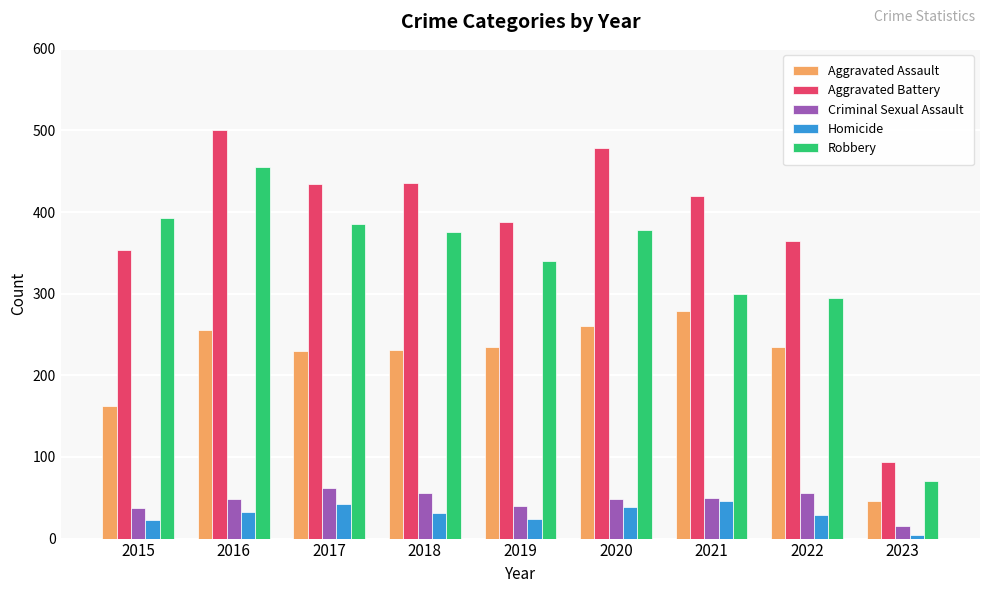

What value does the Aggravated Assault series have at 2020, to the nearest 5?

260